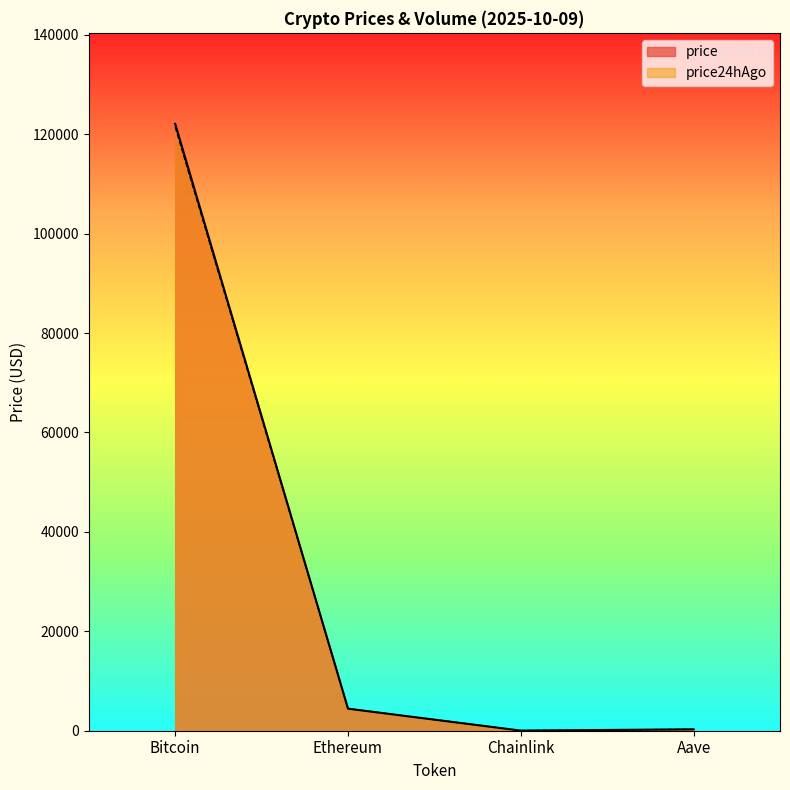

What is the label of the 4th point from the left?

Aave